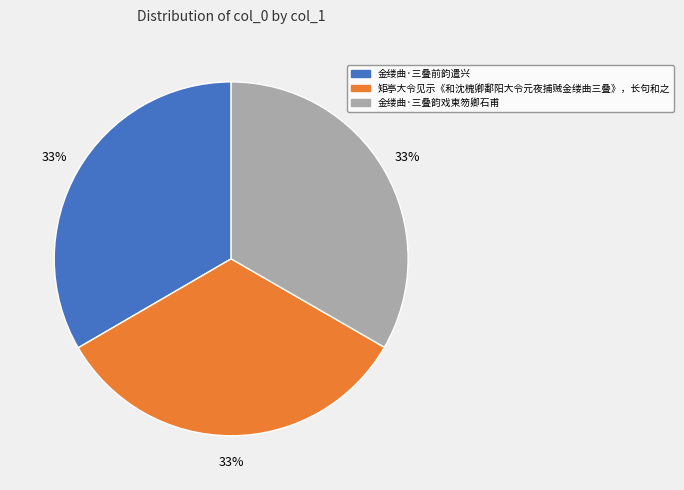

To the nearest percent, what is the average slice percentage?

33%